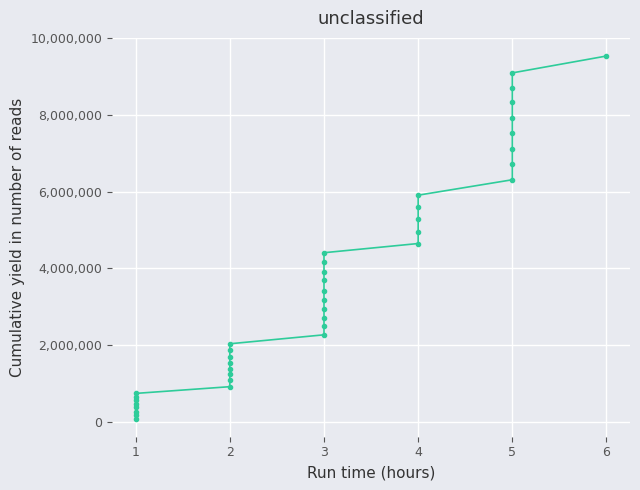

What is the minimum value shown in the chart?

76981